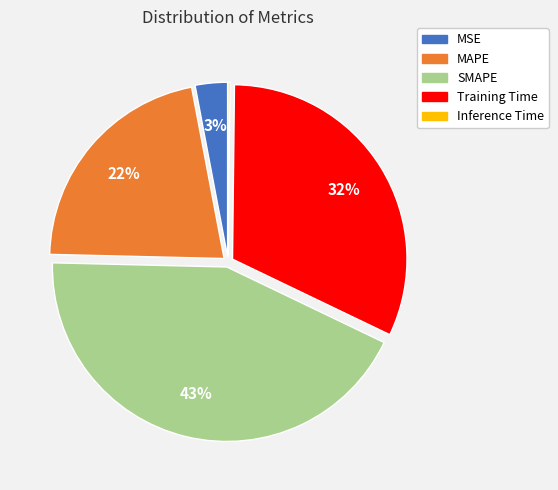

Is there any slice that represents more than half of the pie?

No